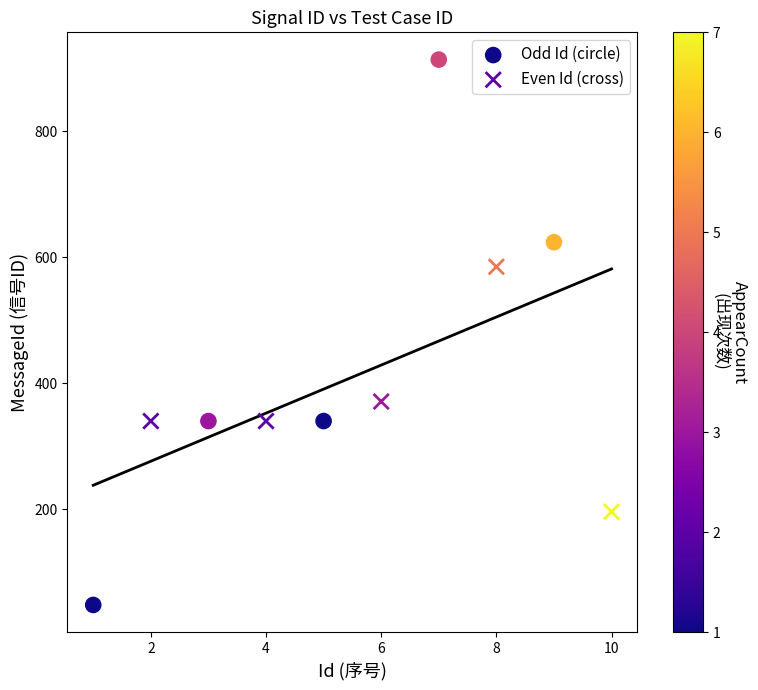

Which series reaches the minimum Y coordinate?

Odd Id (circle)